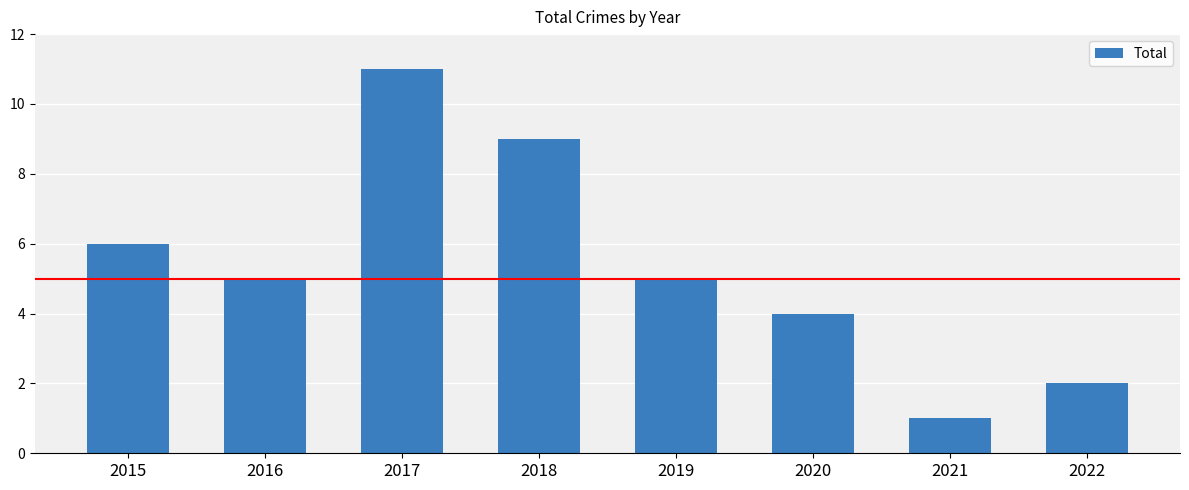

Read the value at 2021.

1